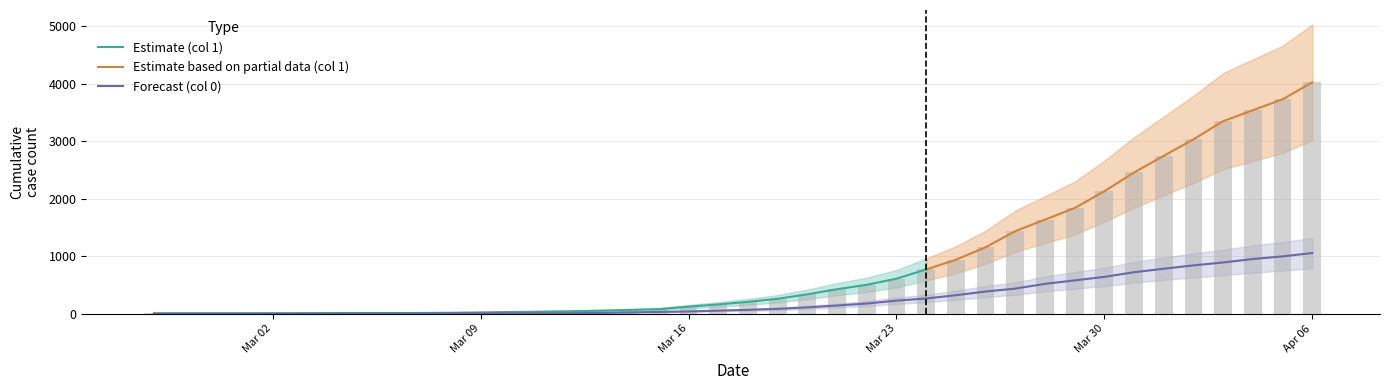

What is the spread (max minus min) of values at Mar 02?

5